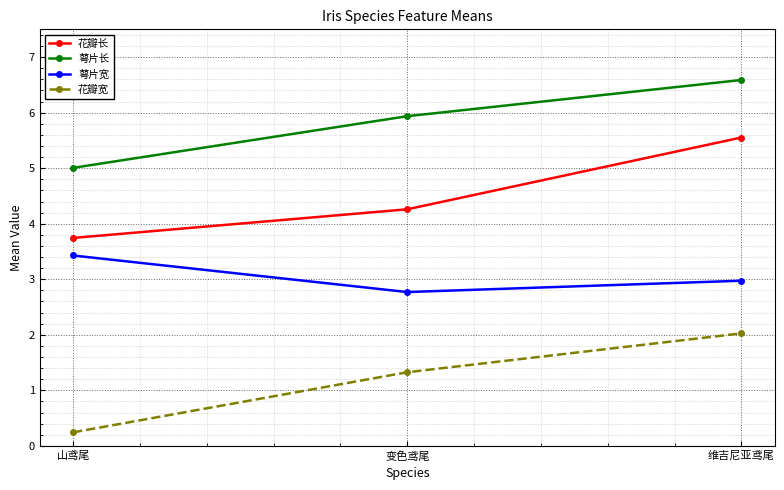

True or false: 萼片宽 has a value of 3.0 at 维吉尼亚鸢尾.

True